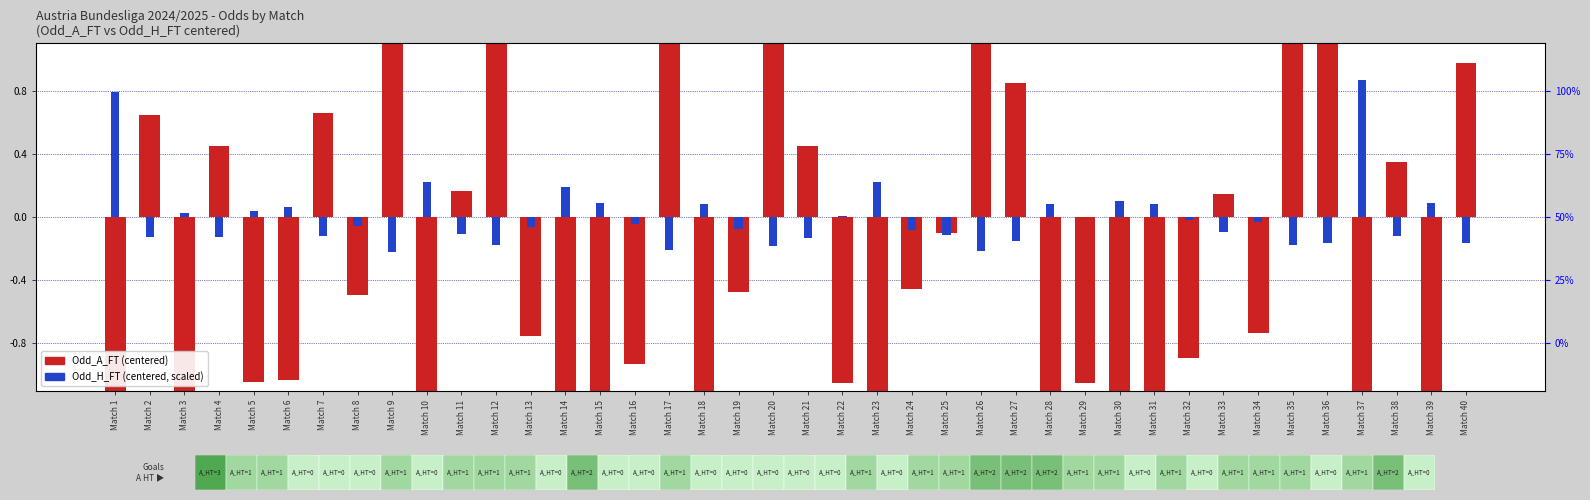

What is the difference between the Odd_H_FT (centered) values at Match 15 and Match 9?

0.3